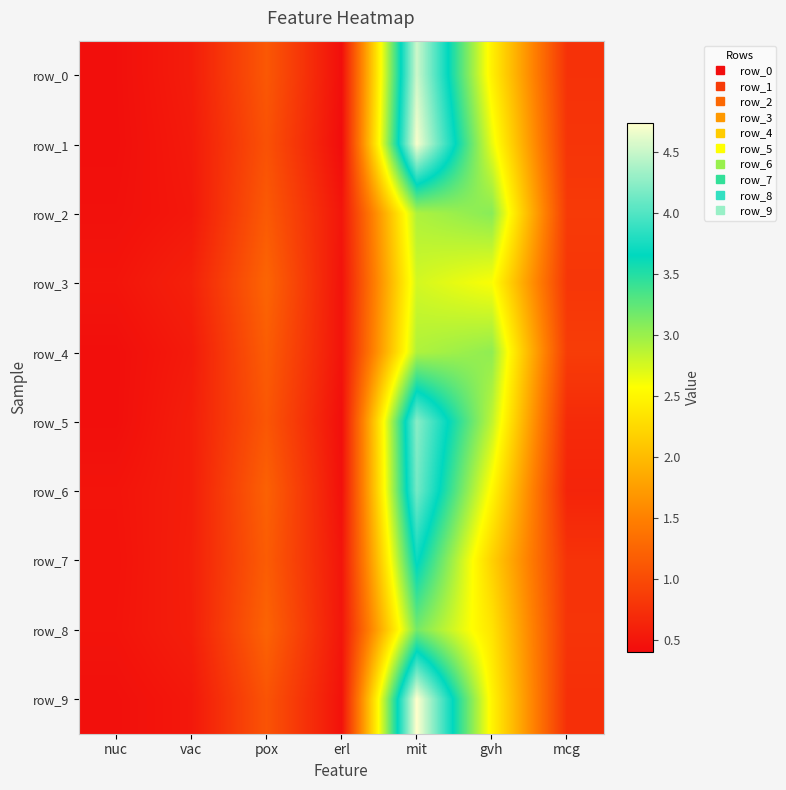

What is the sum of all row_2 values?

9.5